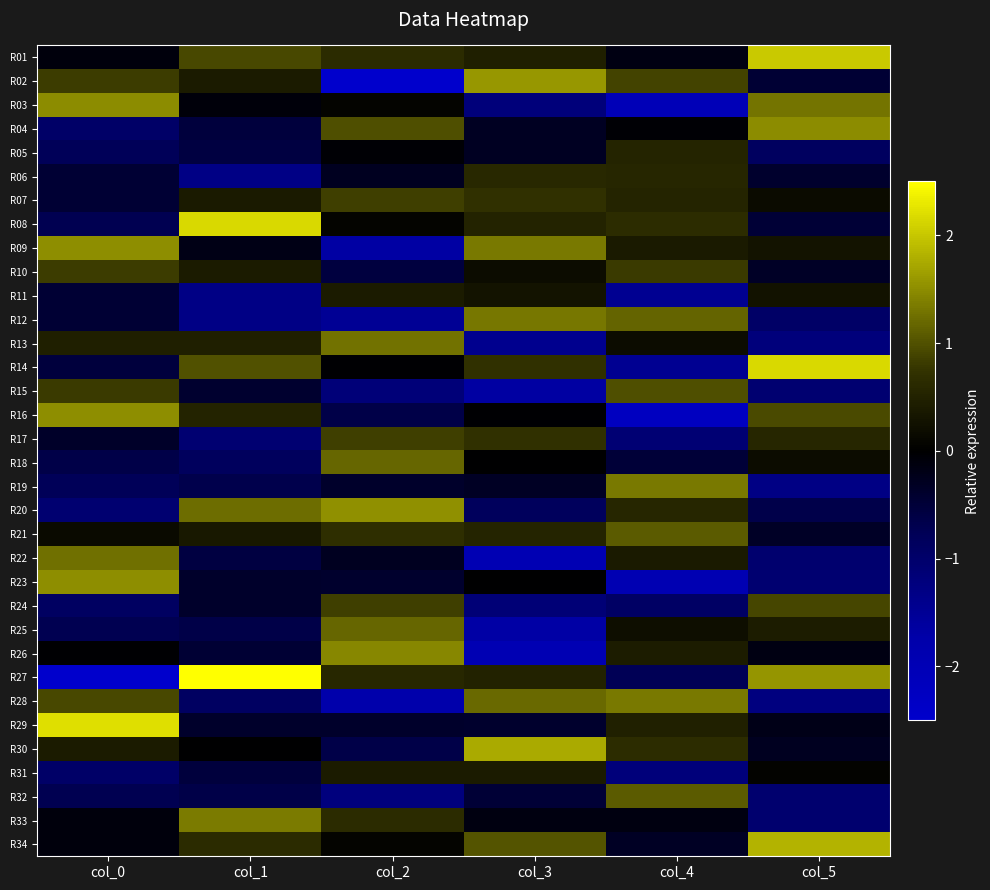

Reading left to right, transcribe all the data shown in this chart.

R01: col_0=-0.1	col_1=0.9	col_2=0.6	col_3=0.5	col_4=-0.2	col_5=2.0
R02: col_0=0.8	col_1=0.4	col_2=-2.7	col_3=1.6	col_4=0.9	col_5=-0.5
R03: col_0=1.5	col_1=-0.1	col_2=0.1	col_3=-1.2	col_4=-2.0	col_5=1.3
R04: col_0=-1.0	col_1=-0.5	col_2=1.0	col_3=-0.3	col_4=-0.1	col_5=1.5
R05: col_0=-0.8	col_1=-0.6	col_2=-0.1	col_3=-0.3	col_4=0.5	col_5=-0.9
R06: col_0=-0.5	col_1=-1.3	col_2=-0.3	col_3=0.6	col_4=0.6	col_5=-0.4
R07: col_0=-0.5	col_1=0.4	col_2=0.8	col_3=0.7	col_4=0.5	col_5=0.2
R08: col_0=-0.7	col_1=2.2	col_2=0.1	col_3=0.5	col_4=0.6	col_5=-0.5
R09: col_0=1.5	col_1=-0.2	col_2=-1.7	col_3=1.3	col_4=0.4	col_5=0.3
R10: col_0=0.8	col_1=0.4	col_2=-0.5	col_3=0.2	col_4=0.8	col_5=-0.3
R11: col_0=-0.5	col_1=-1.3	col_2=0.4	col_3=0.3	col_4=-1.5	col_5=0.3
R12: col_0=-0.5	col_1=-1.3	col_2=-1.5	col_3=1.3	col_4=1.2	col_5=-0.9
R13: col_0=0.5	col_1=0.5	col_2=1.3	col_3=-1.4	col_4=0.2	col_5=-1.2
R14: col_0=-0.5	col_1=1.0	col_2=-0.0	col_3=0.7	col_4=-1.5	col_5=2.2
R15: col_0=0.8	col_1=-0.4	col_2=-1.2	col_3=-1.6	col_4=1.0	col_5=-1.1
R16: col_0=1.5	col_1=0.5	col_2=-0.6	col_3=-0.0	col_4=-2.2	col_5=0.9
R17: col_0=-0.4	col_1=-1.1	col_2=0.8	col_3=0.7	col_4=-1.1	col_5=0.6
R18: col_0=-0.6	col_1=-0.9	col_2=1.2	col_3=-0.0	col_4=-0.5	col_5=0.2
R19: col_0=-0.8	col_1=-0.7	col_2=-0.4	col_3=-0.3	col_4=1.3	col_5=-1.3
R20: col_0=-1.1	col_1=1.2	col_2=1.5	col_3=-0.8	col_4=0.6	col_5=-0.7
R21: col_0=0.1	col_1=0.4	col_2=0.7	col_3=0.5	col_4=1.1	col_5=-0.4
R22: col_0=1.3	col_1=-0.6	col_2=-0.3	col_3=-2.0	col_4=0.4	col_5=-1.0
R23: col_0=1.5	col_1=-0.4	col_2=-0.4	col_3=-0.0	col_4=-1.9	col_5=-1.1
R24: col_0=-0.9	col_1=-0.4	col_2=0.8	col_3=-1.1	col_4=-0.9	col_5=0.9
R25: col_0=-0.7	col_1=-0.6	col_2=1.2	col_3=-1.7	col_4=0.2	col_5=0.4
R26: col_0=-0.0	col_1=-0.5	col_2=1.4	col_3=-2.0	col_4=0.4	col_5=-0.2
R27: col_0=-2.6	col_1=3.4	col_2=0.6	col_3=0.5	col_4=-0.8	col_5=1.6
R28: col_0=0.9	col_1=-0.9	col_2=-1.8	col_3=1.2	col_4=1.3	col_5=-1.2
R29: col_0=2.2	col_1=-0.4	col_2=-0.4	col_3=-0.4	col_4=0.5	col_5=-0.2
R30: col_0=0.4	col_1=-0.0	col_2=-0.6	col_3=1.7	col_4=0.6	col_5=-0.3
R31: col_0=-1.0	col_1=-0.5	col_2=0.4	col_3=0.4	col_4=-1.2	col_5=0.0
R32: col_0=-0.7	col_1=-0.6	col_2=-1.2	col_3=-0.5	col_4=1.1	col_5=-1.0
R33: col_0=-0.1	col_1=1.4	col_2=0.6	col_3=-0.2	col_4=-0.1	col_5=-1.0
R34: col_0=-0.1	col_1=0.6	col_2=0.1	col_3=1.0	col_4=-0.3	col_5=1.8